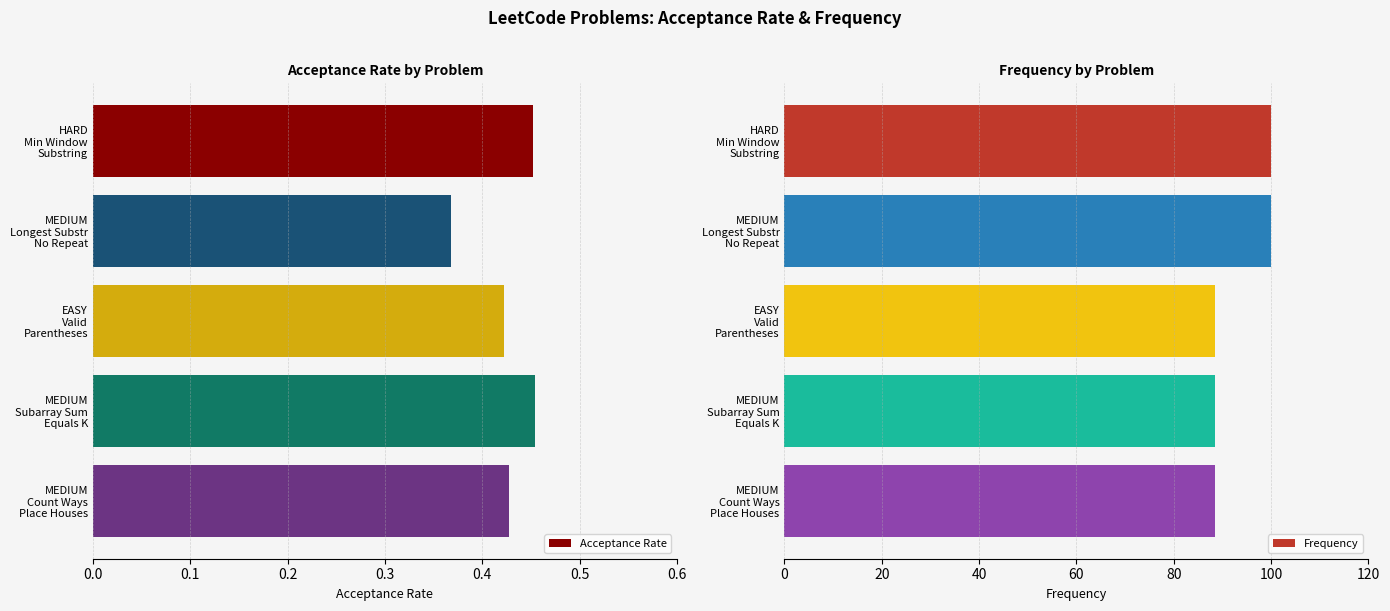

Reading left to right, extract all data points from this chart.

Acceptance Rate: 0.5	0.4	0.4	0.5	0.4
Frequency: 100.0	100.0	88.4	88.4	88.4